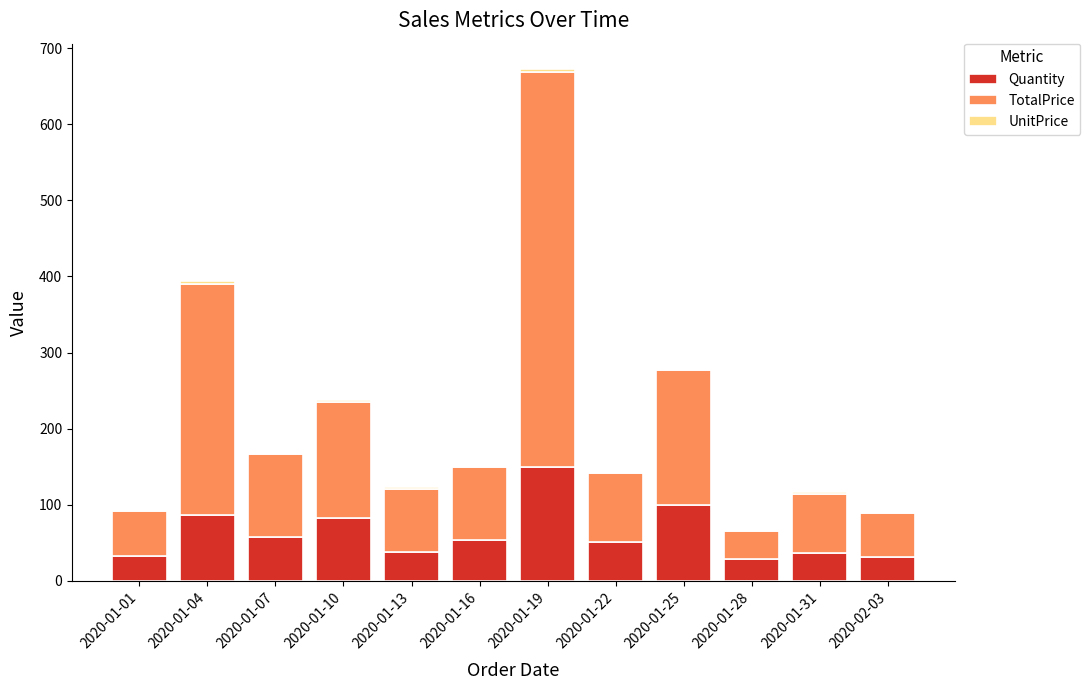

Are the bars horizontal?

No